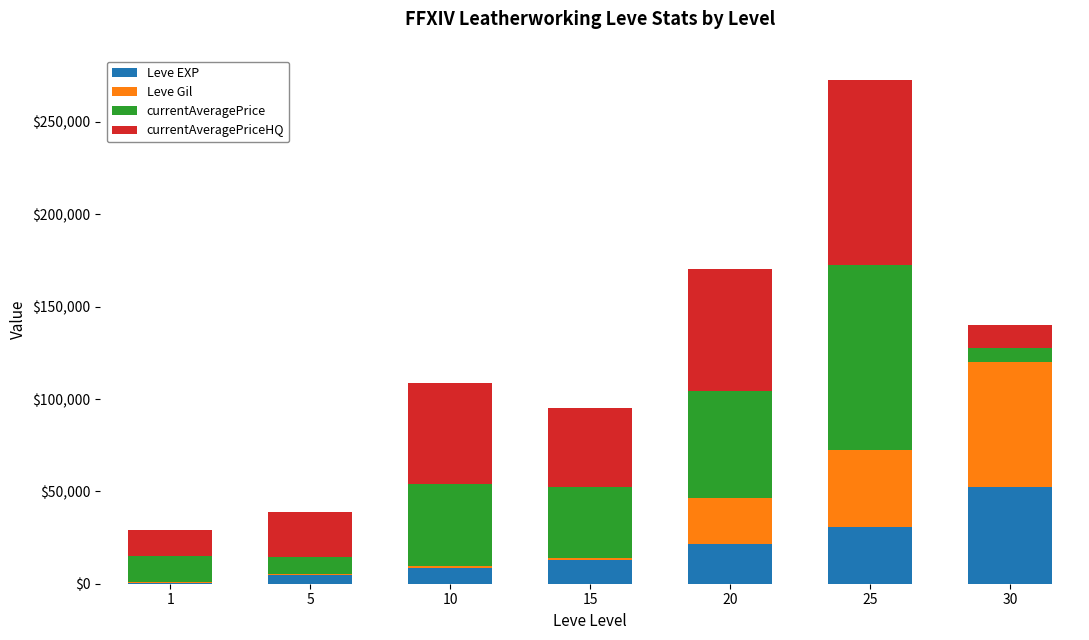

What is the sum of all Leve EXP values?

131400